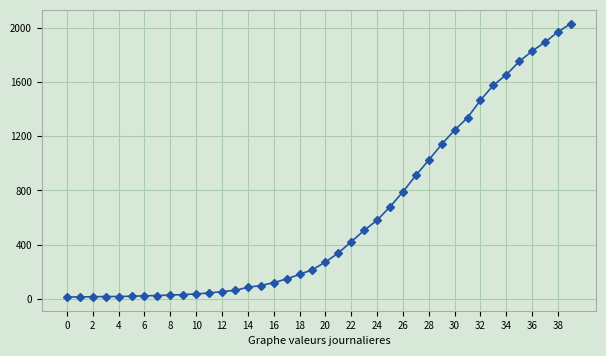

What is the sum of all values?

24656